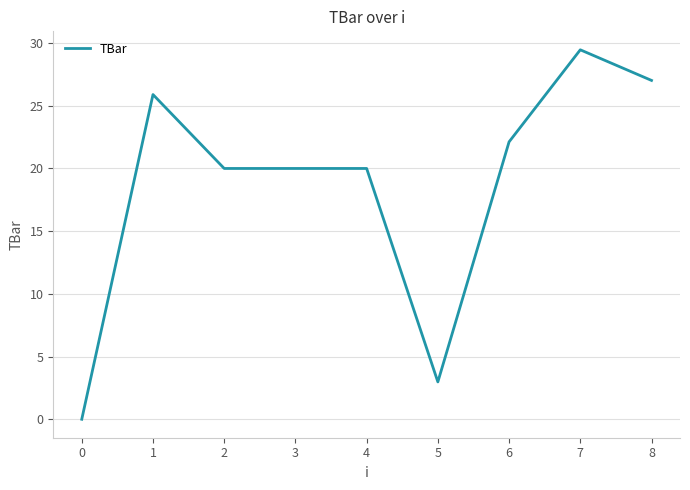

Which label corresponds to the largest value in the chart?

7